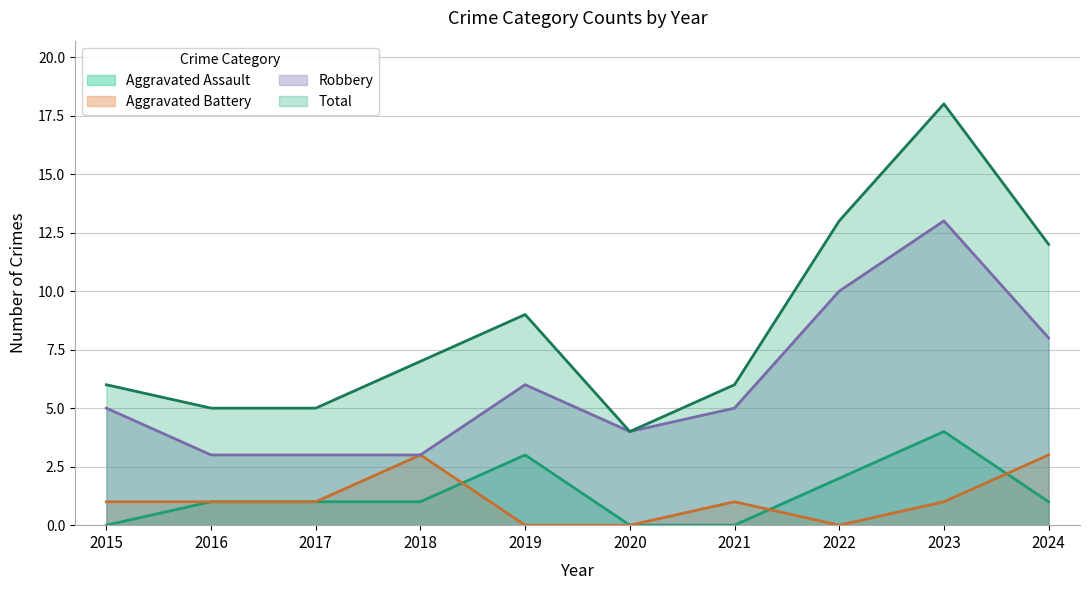

At which label does Aggravated Battery reach its peak?

2018